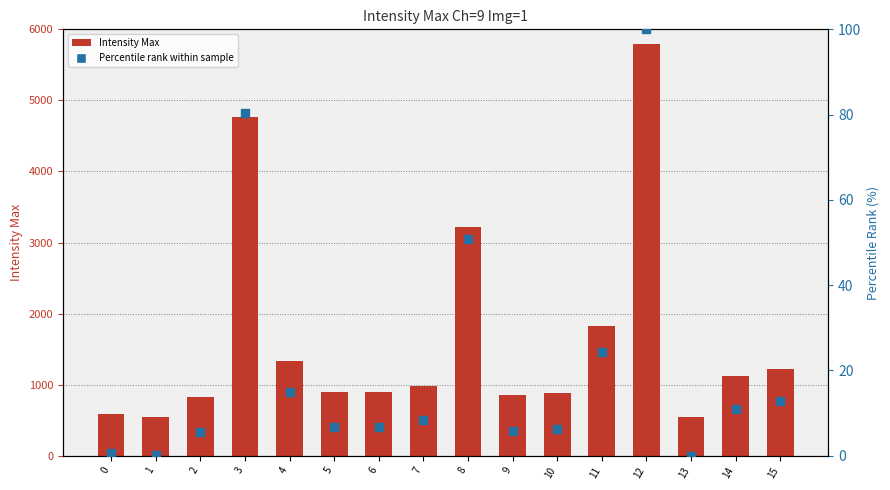

What are all the series names shown in the legend?

Intensity Max, Percentile rank within sample